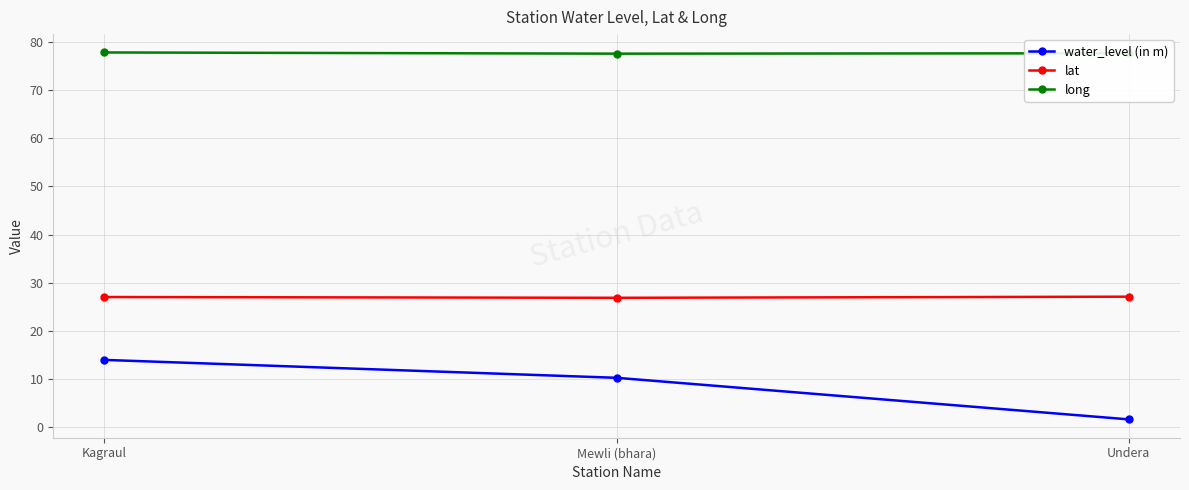

Rank the series by their maximum value, from highest to lowest.

long, lat, water_level (in m)